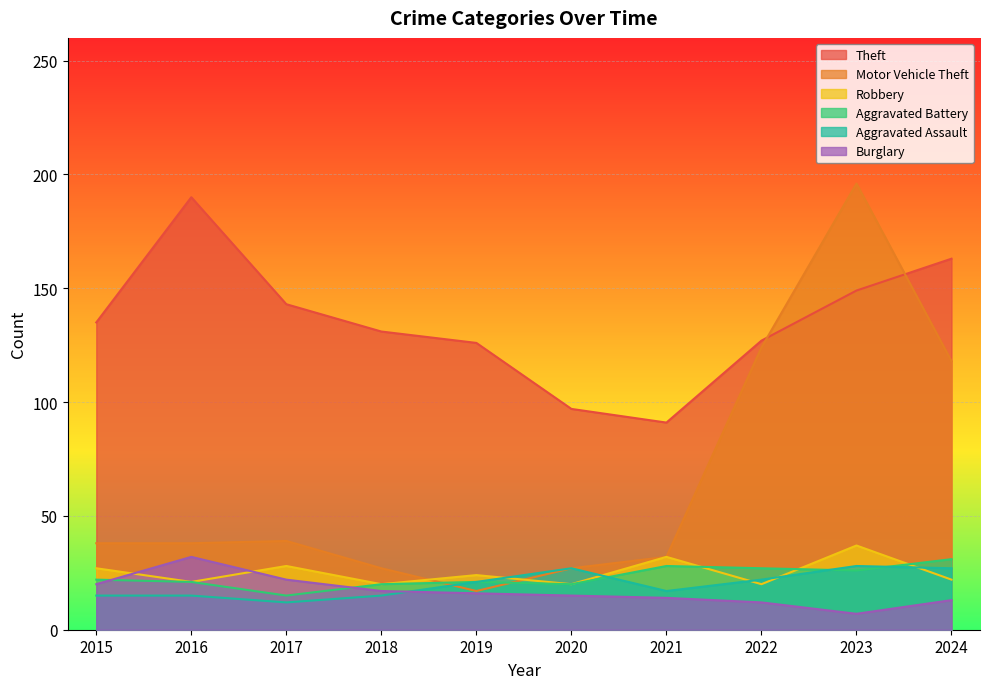

The Theft series shows 126 at 2019. True or false?

True